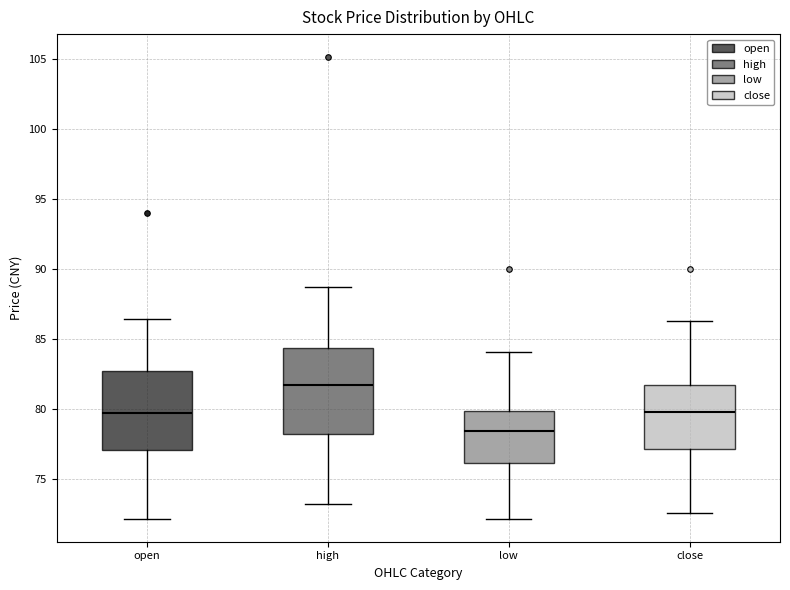

Where does the lower whisker of the box for open end on the y-axis? The values are not printed on the chart, so give them approximately, as read against the axis.

72.0